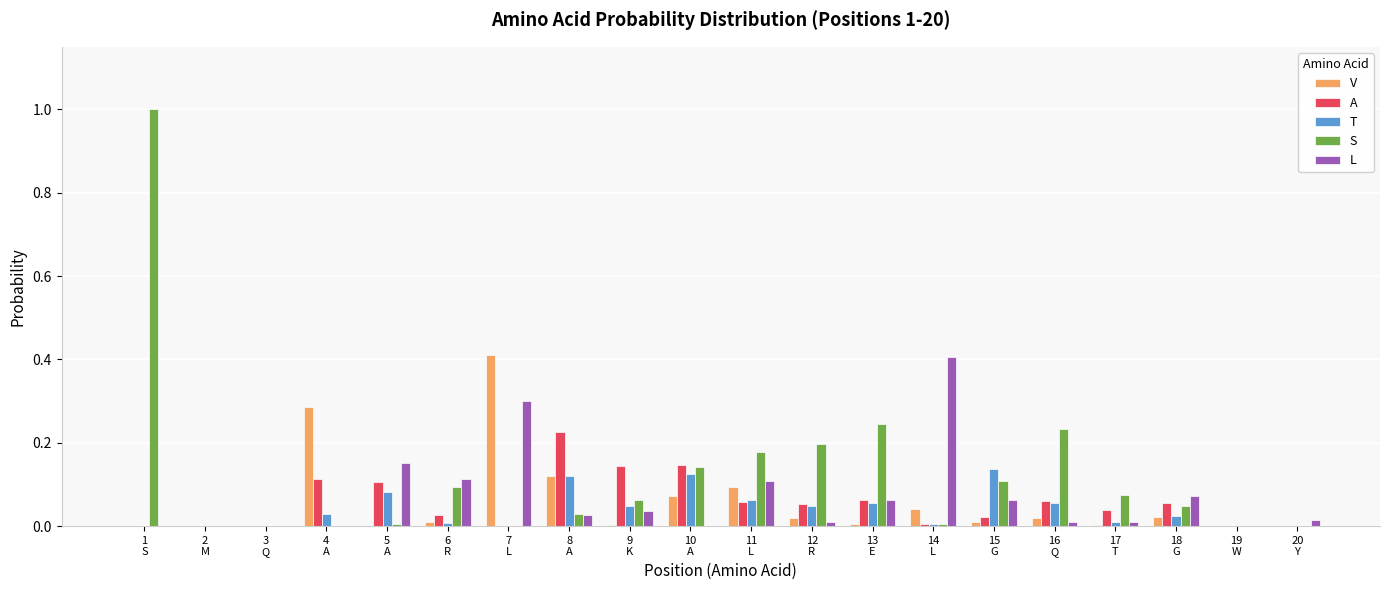

What is the maximum value shown in the chart?

1.0